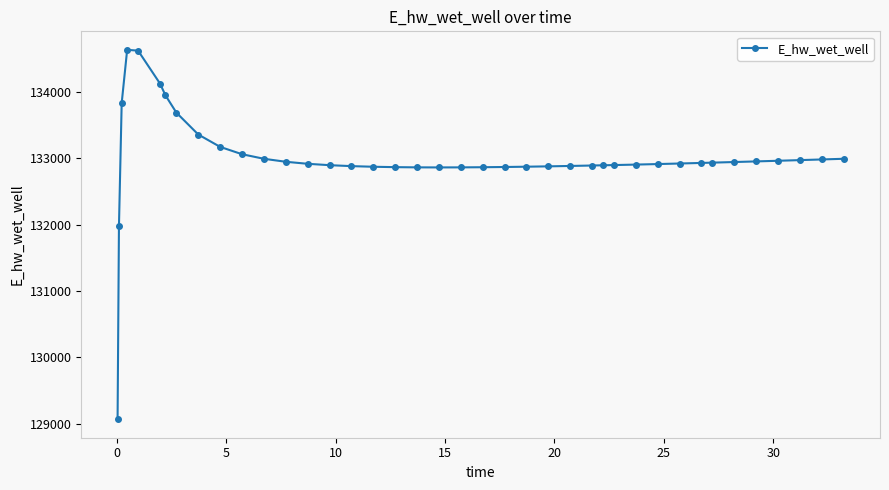

What is the maximum value shown in the chart?

134628.0